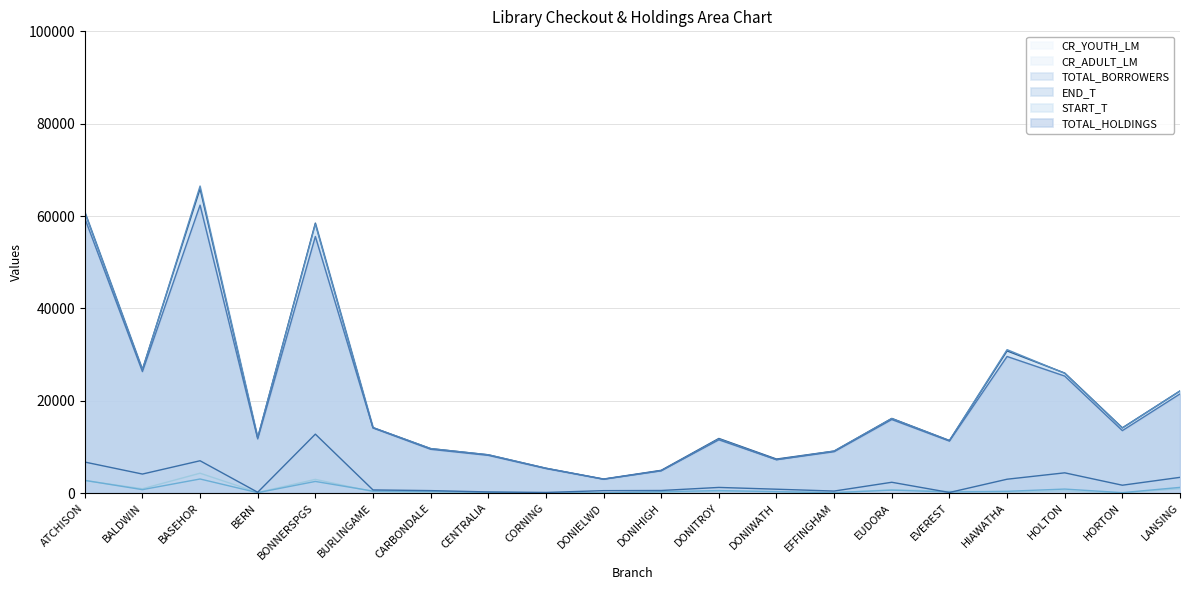

Which series has the largest total across all categories?

END_T